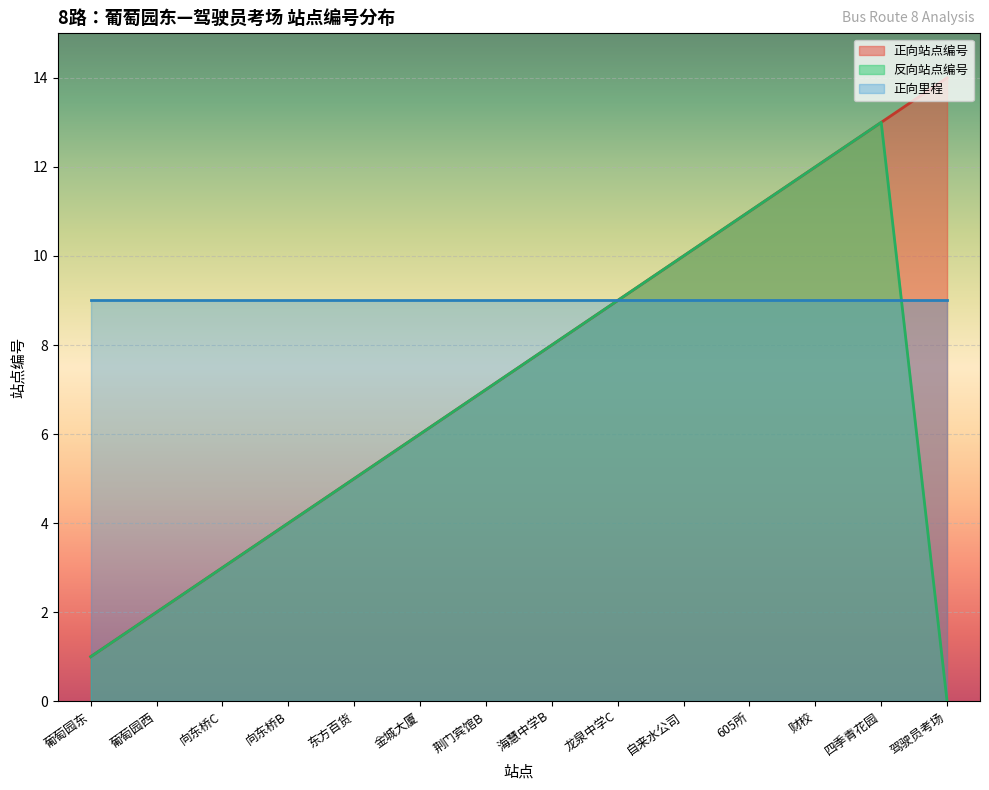

How many categories are shown in the chart?

14